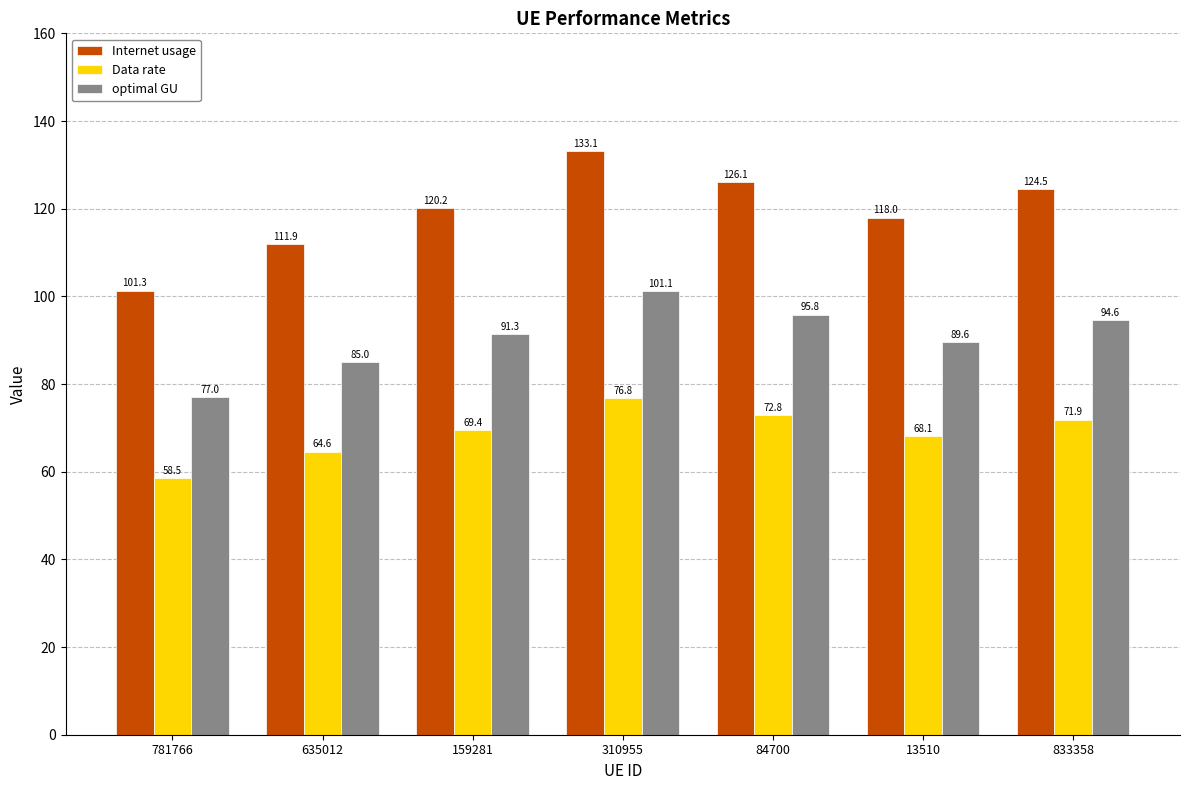

What is the value of the Data rate bar at the 6th from the left?

68.1